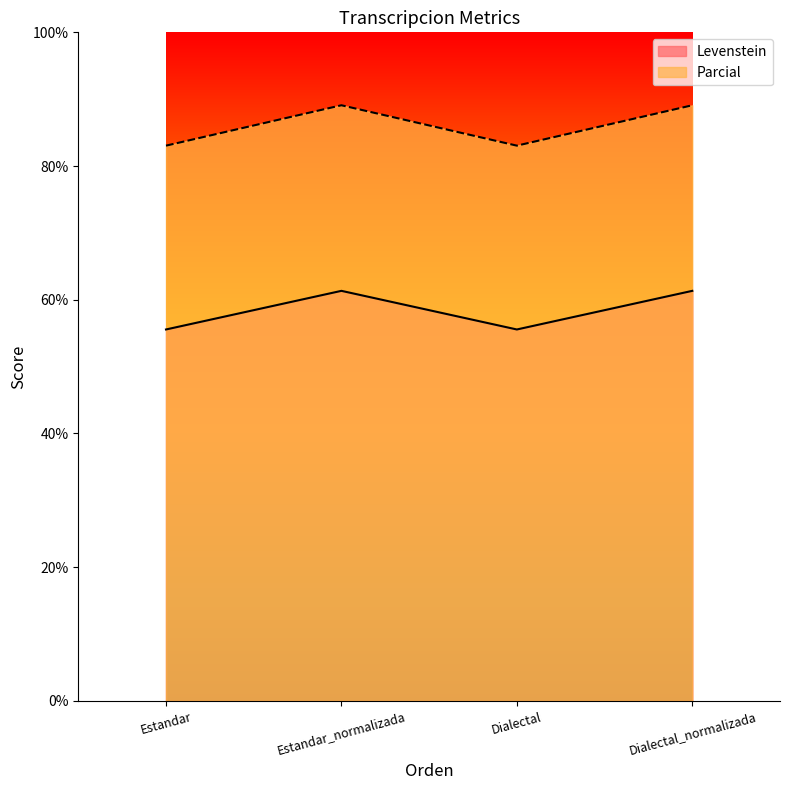

How many interior local valleys does the Levenstein series have?

1